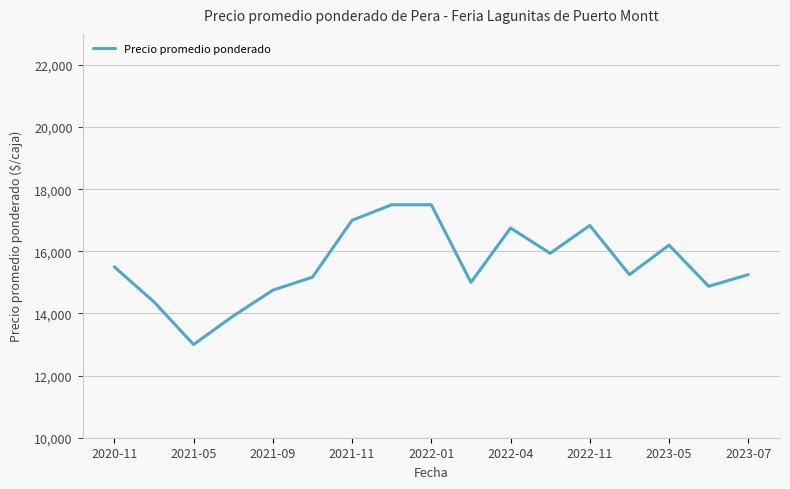

True or false: there are more than 1 points higher than both neighbors.

True